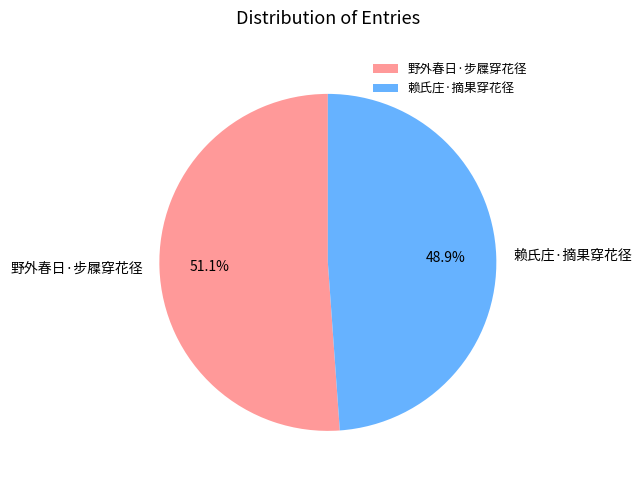

Is there any slice that represents more than half of the pie?

Yes